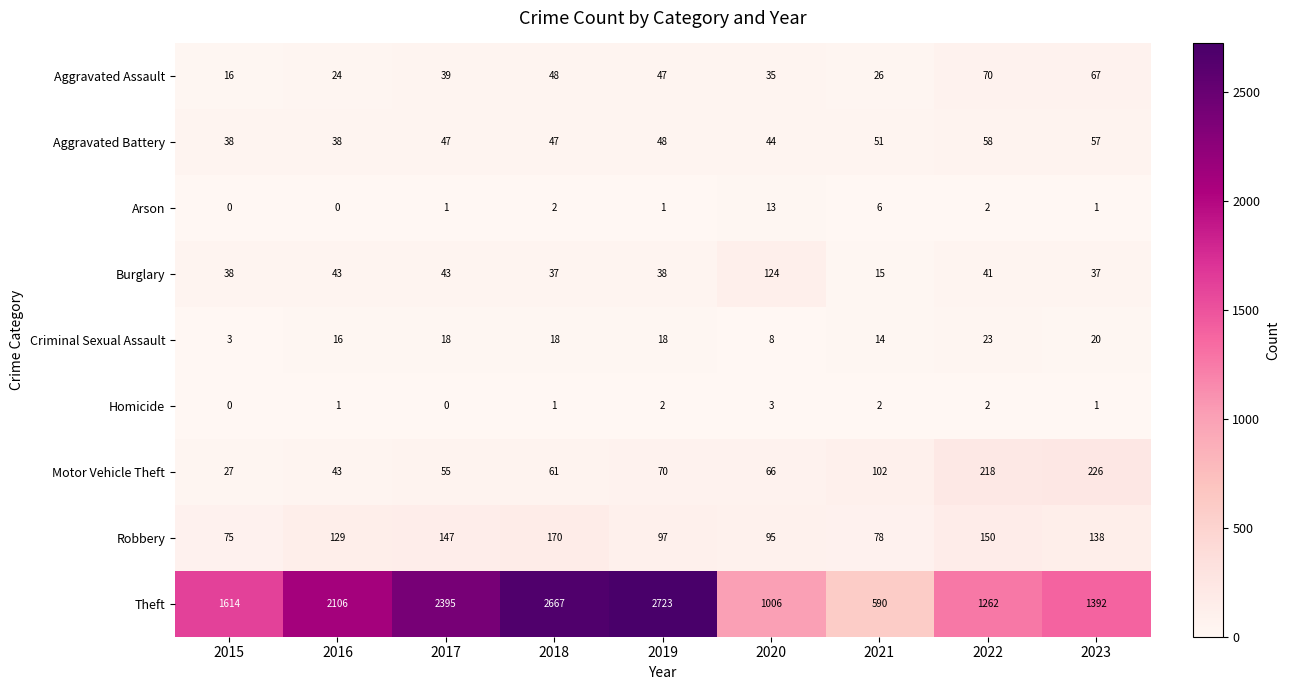

At which category is the sum across all series the highest?

2018